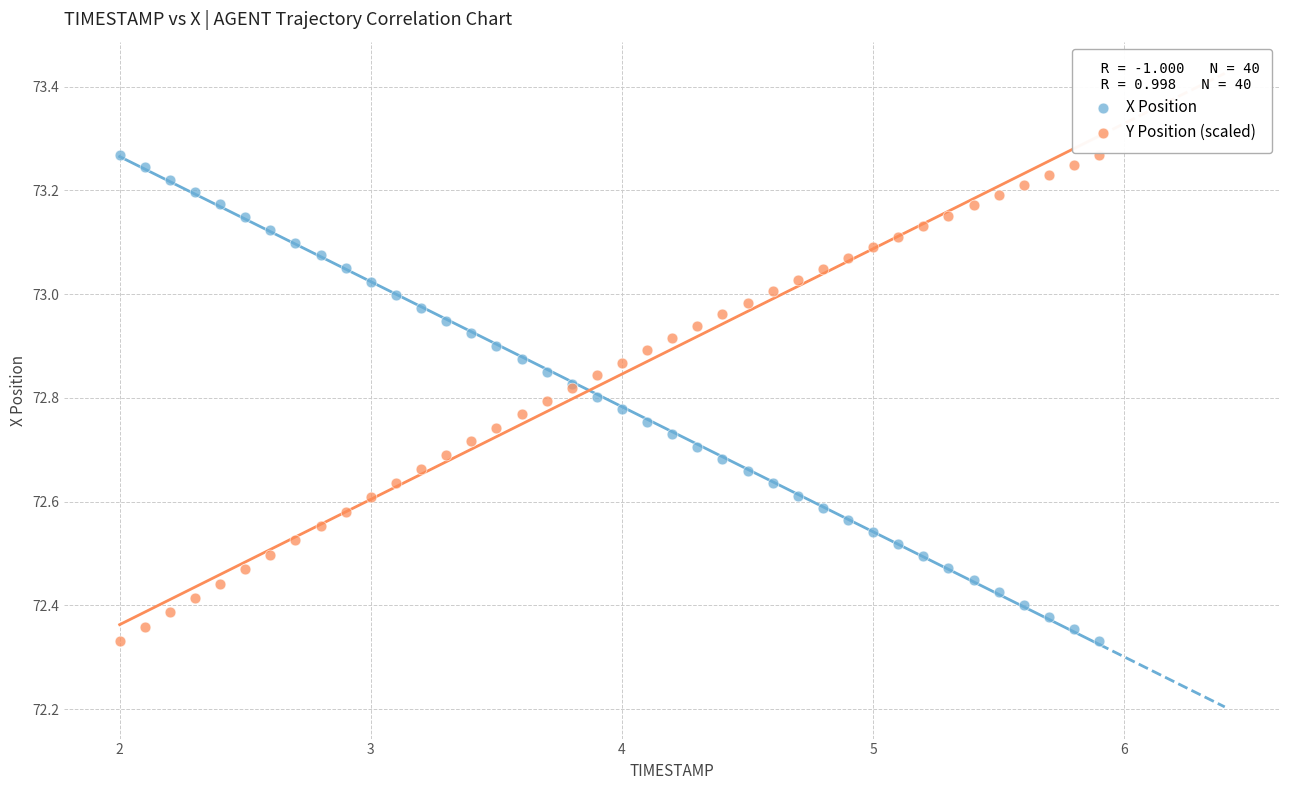

What is the X range (max minus min) for the scatter plot?

3.9